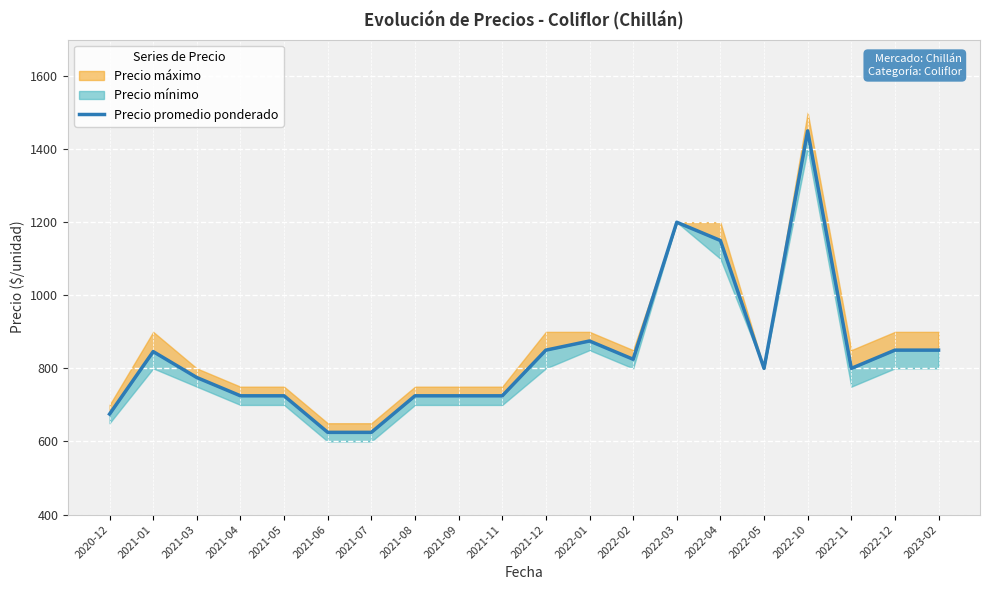

What is the label of the 12th point from the right?

2021-09